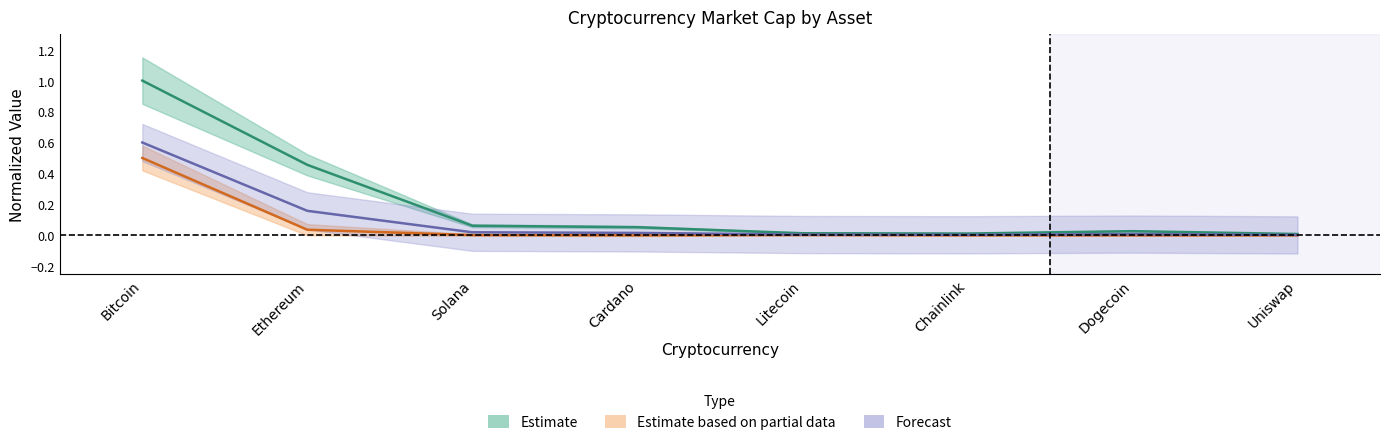

At which label does Estimate reach its minimum?

Uniswap